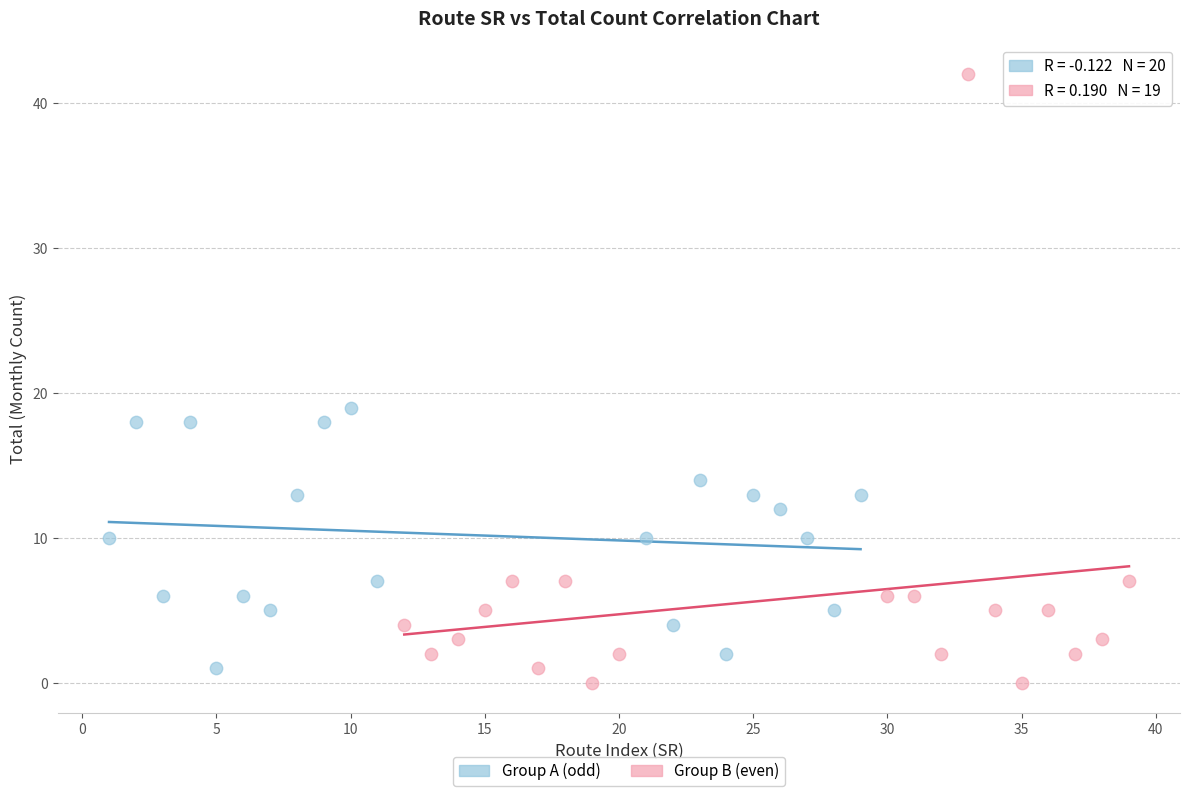

Which series contains the highest Y value?

Group B (even)